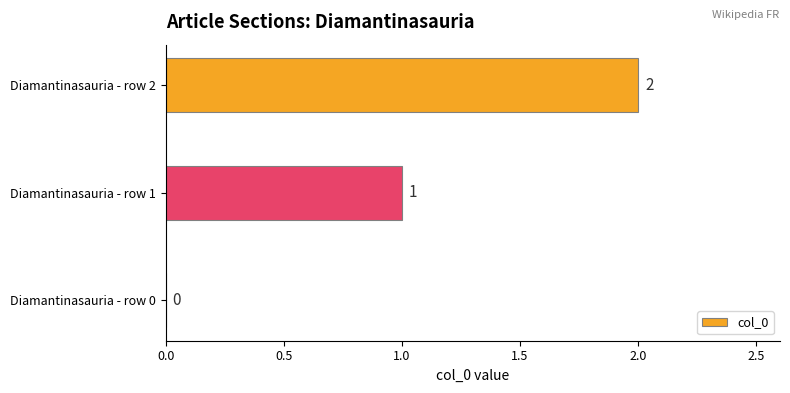

Count the number of categories in the chart.

3